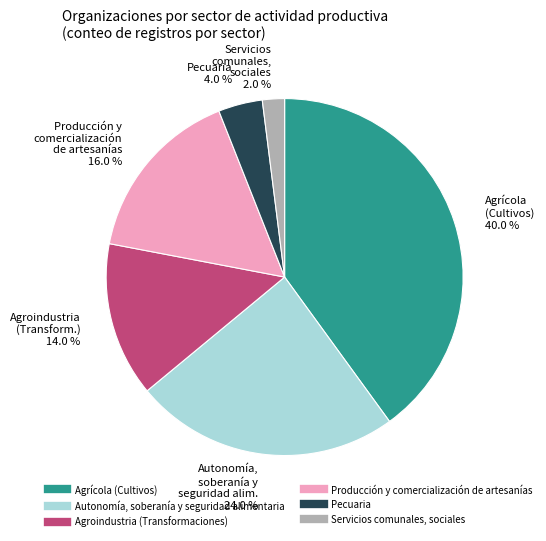

What is the ratio of the value at Agroindustria (Transformaciones) to the value at Producción y comercialización de artesanías?

0.9